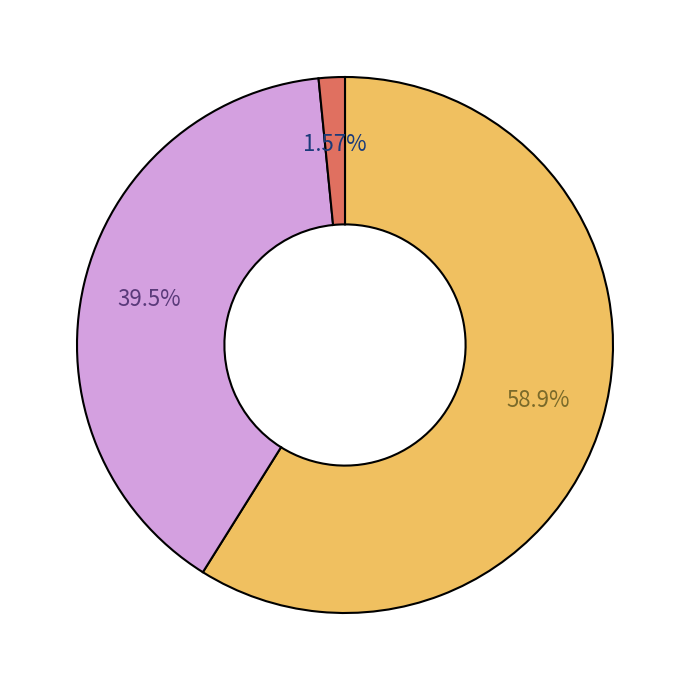

Is there any slice that represents more than half of the pie?

Yes